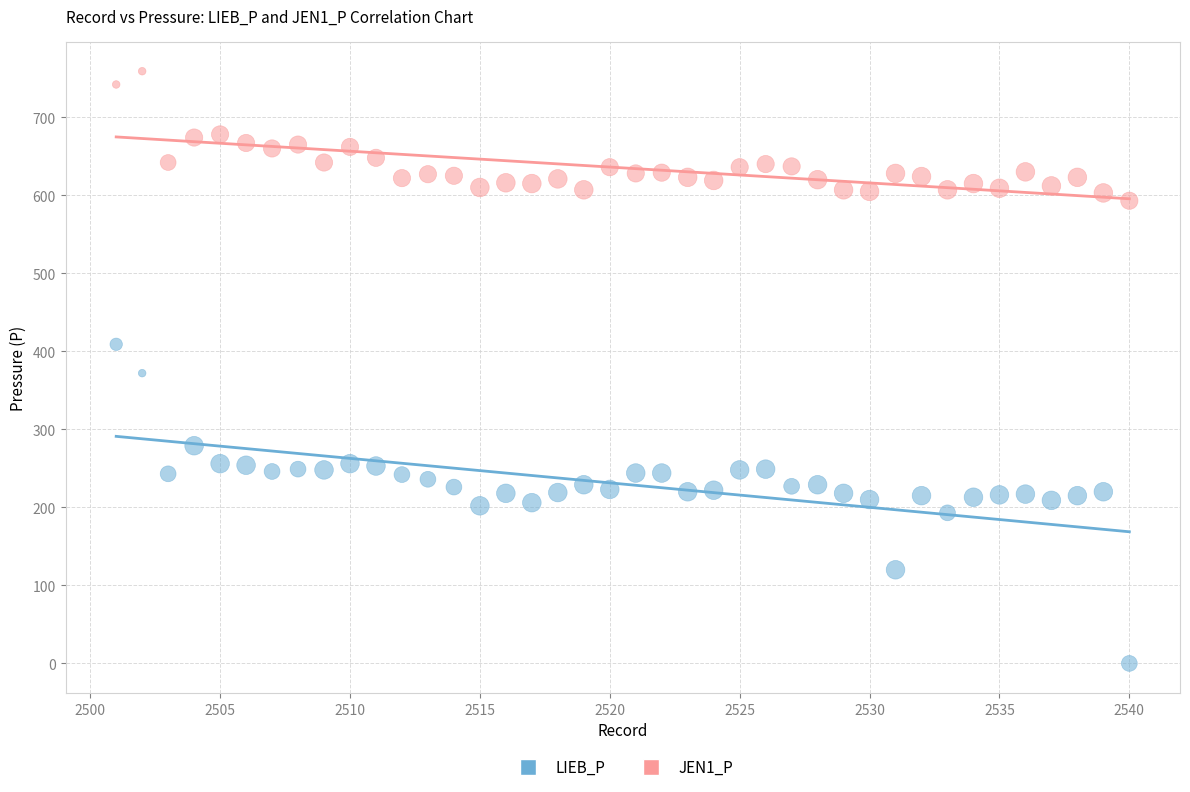

Which series contains the highest Y value?

JEN1_P